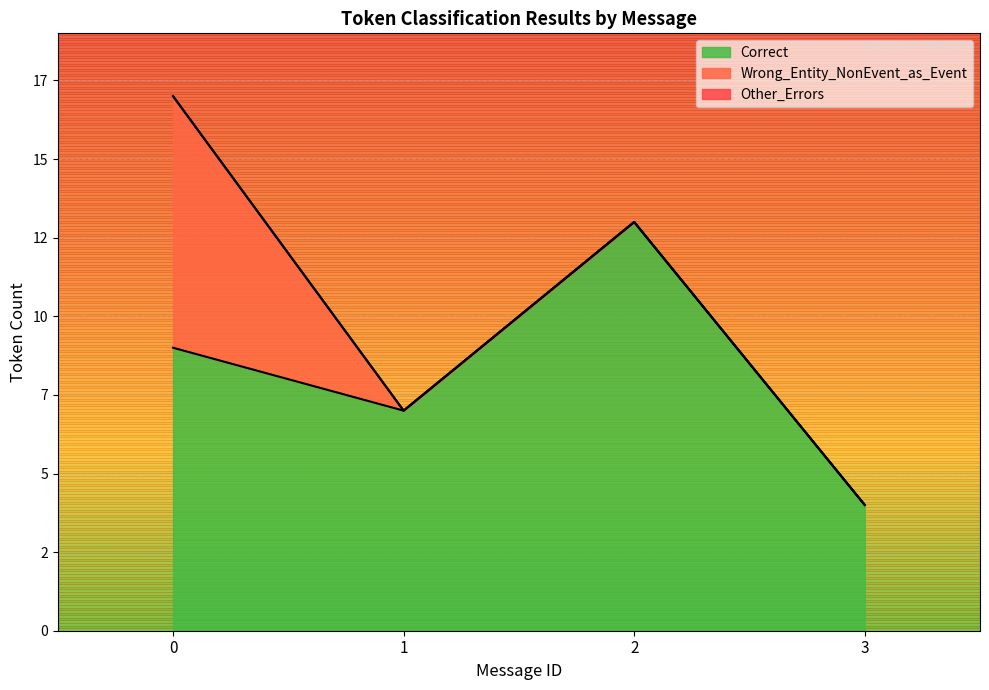

Between which two adjacent categories do Wrong_Entity_NonEvent_as_Event and Other_Errors first intersect?

0 and 1